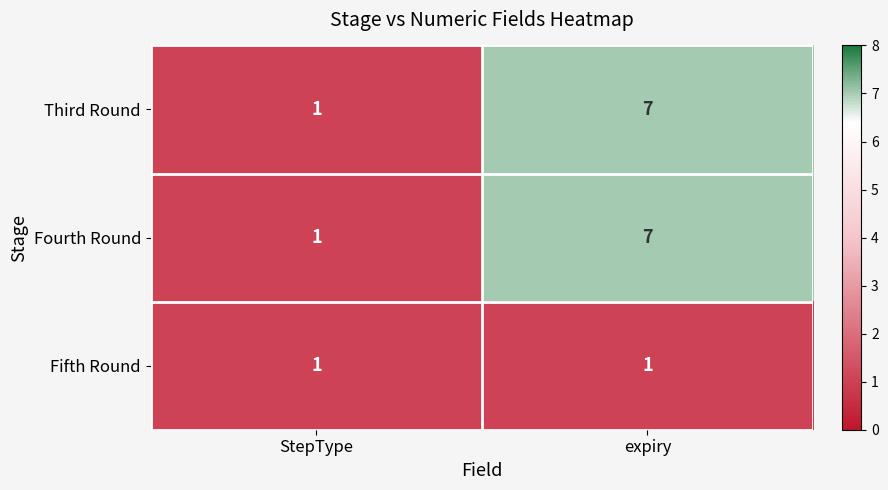

List the labels in order of Fourth Round value, smallest first.

StepType, expiry